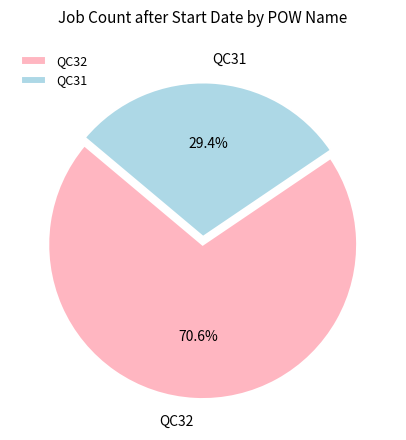

How many segments does this pie chart have?

2